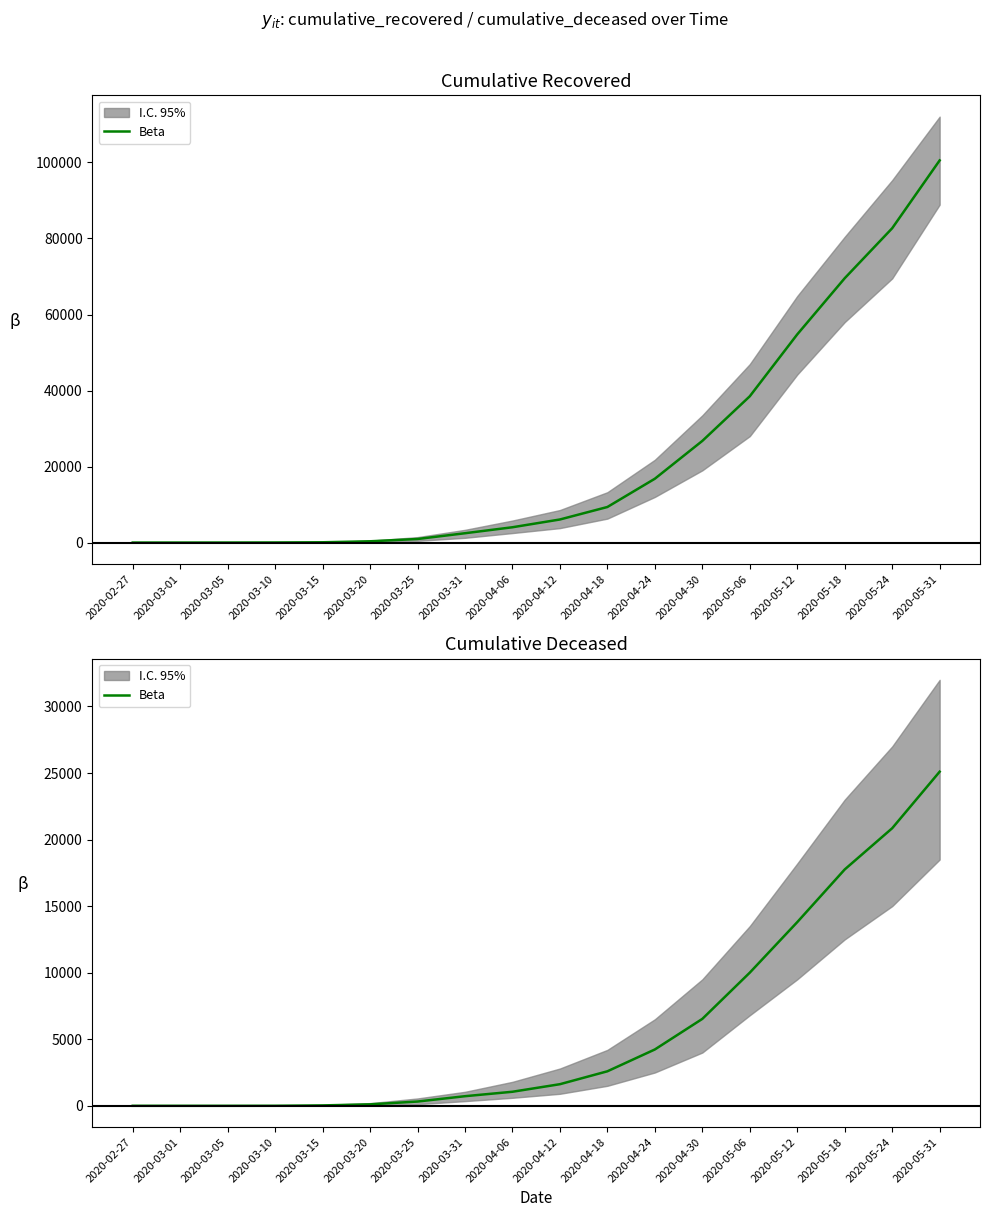

At which label does the data first exceed 1622?

2020-04-18